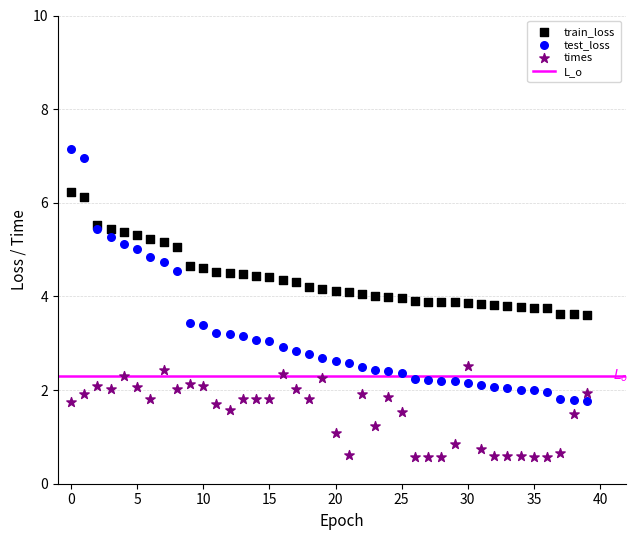

Which series has the widest spread of Y values?

test_loss